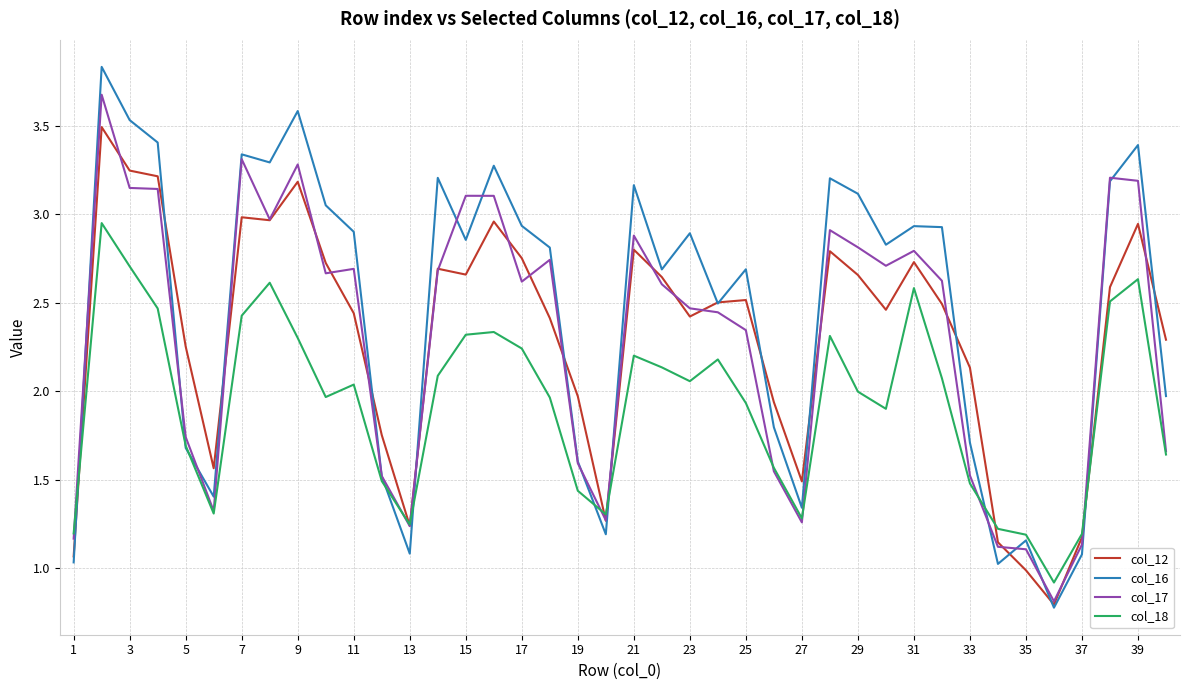

After their last crossing, which series has the higher values: col_16 or col_17?

col_16